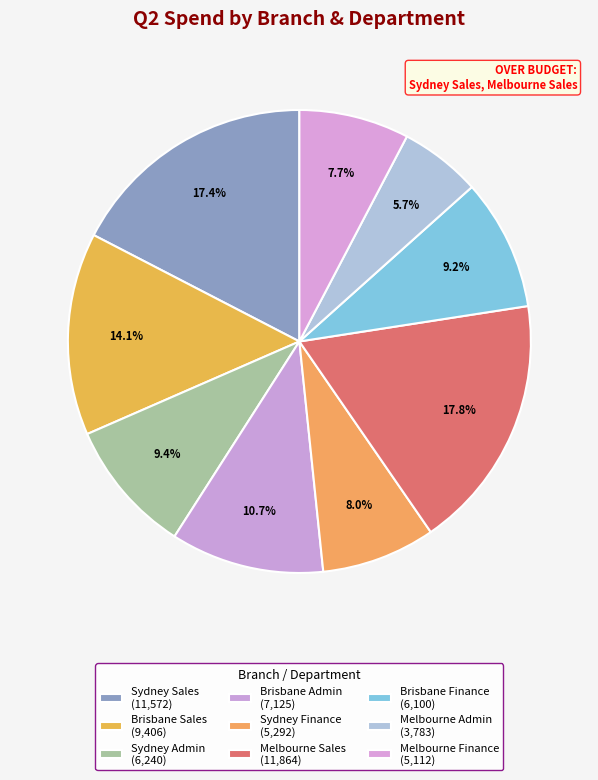

To the nearest percent, what is the combined percentage of Melbourne Finance and Sydney Admin?

17%